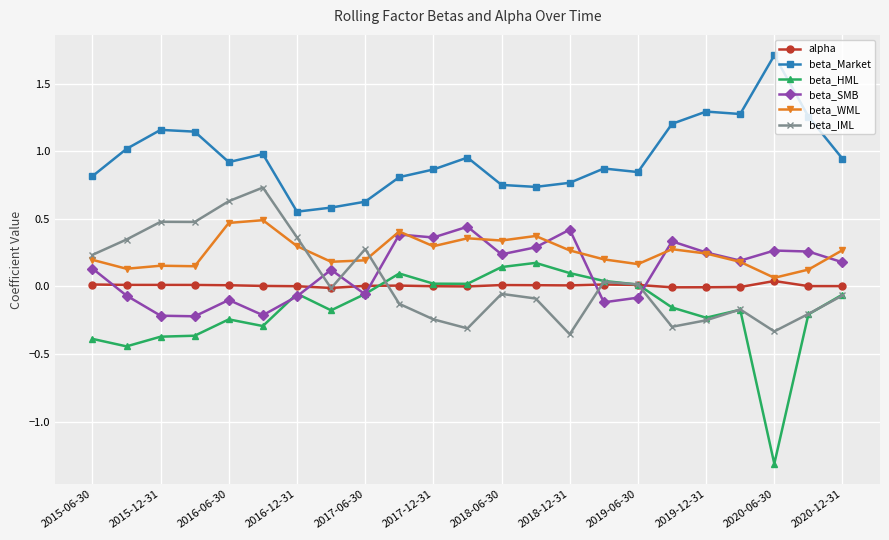

Which series has the widest spread of values?

beta_HML